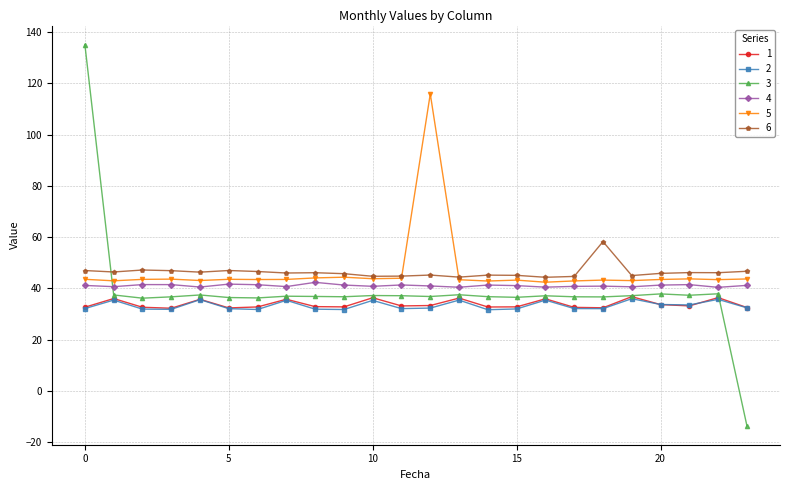

True or false: 4 and 6 cross at least once.

False